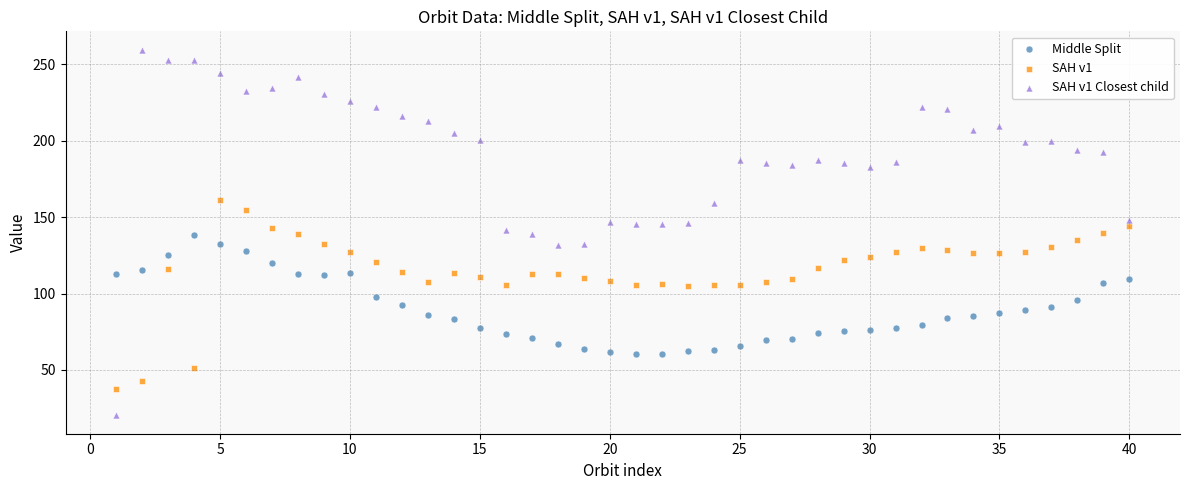

What are all the series names shown in the legend?

Middle Split, SAH v1, SAH v1 Closest child